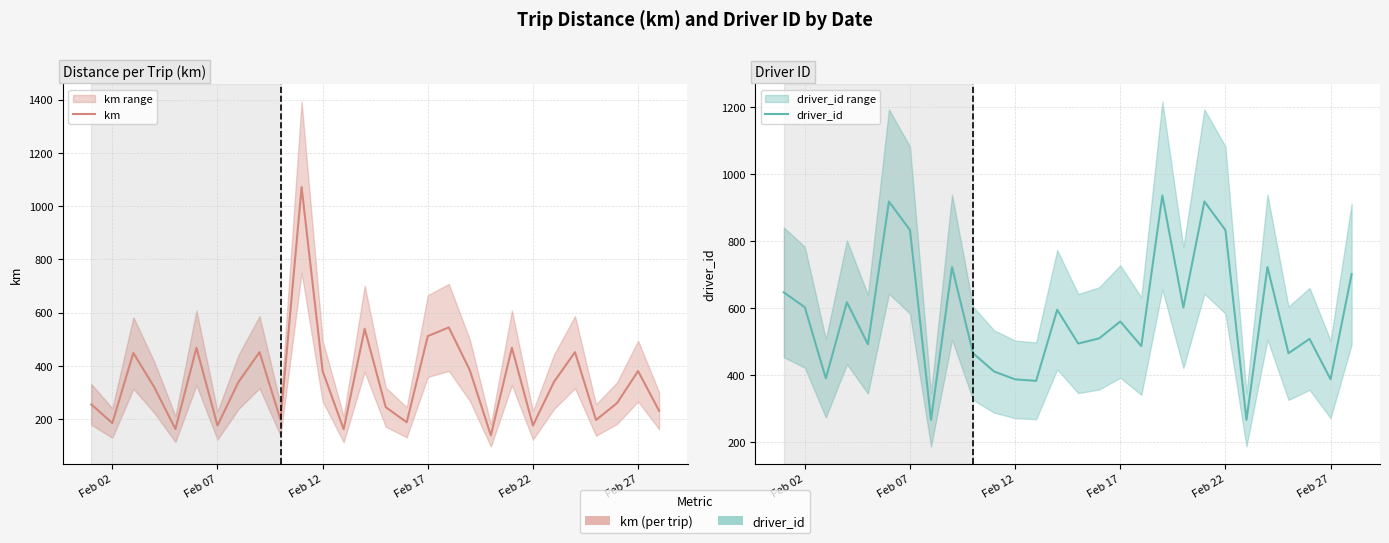

At how many categories does at least one series exceed 1015?

1